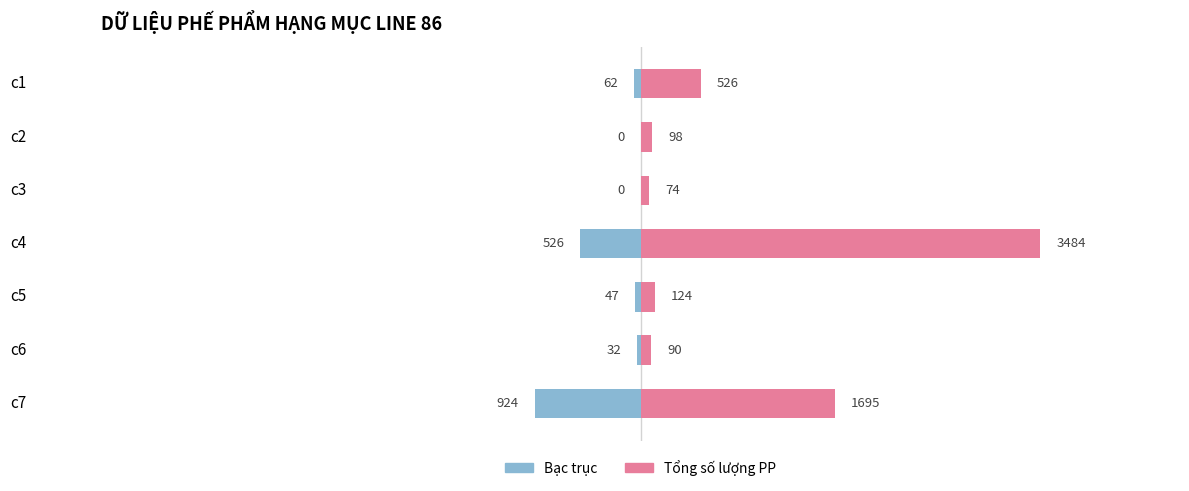

Is it true that Tổng số lượng PP equals 180 at c5?

False